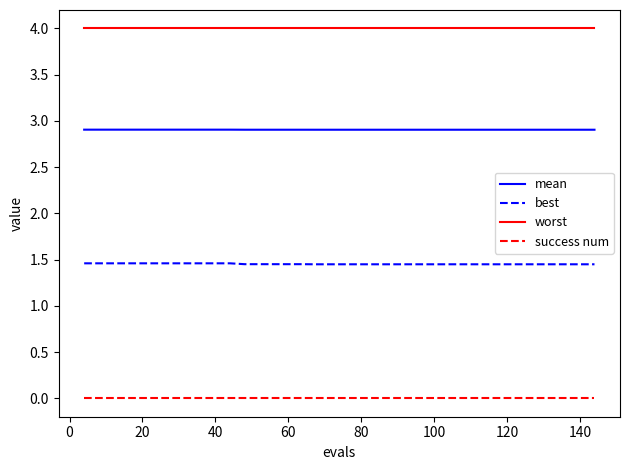

Does the chart display data point markers on the line(s)?

No